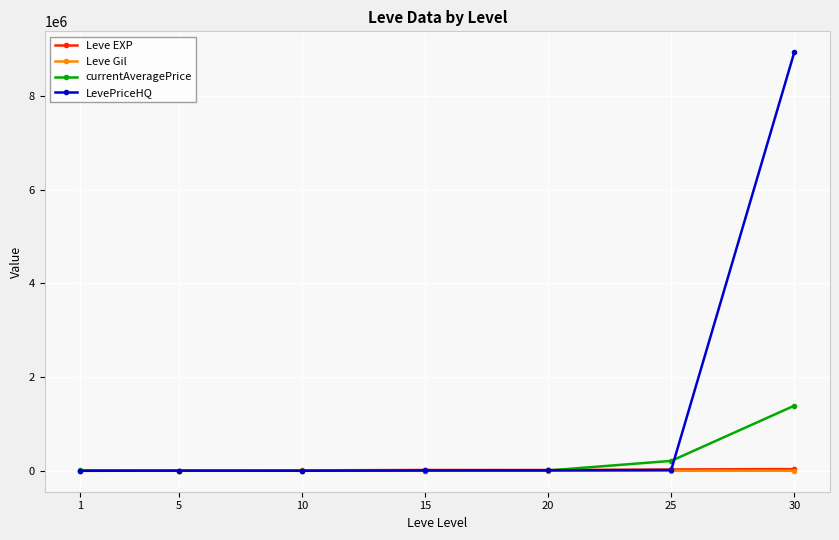

How many data points in Leve Gil are above 241?

4